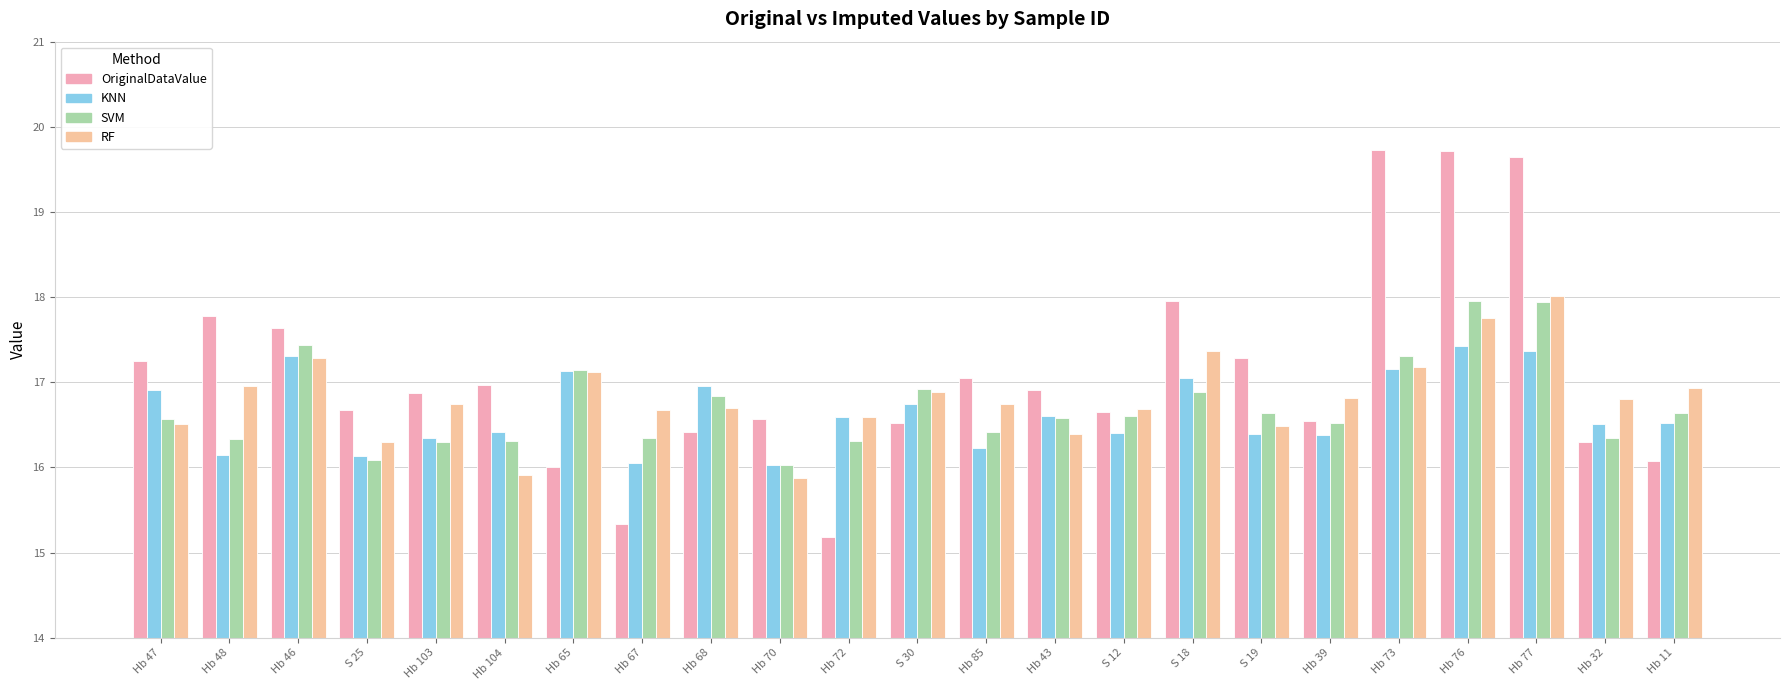

The OriginalDataValue series shows 26.9 at Hb 67. True or false?

False